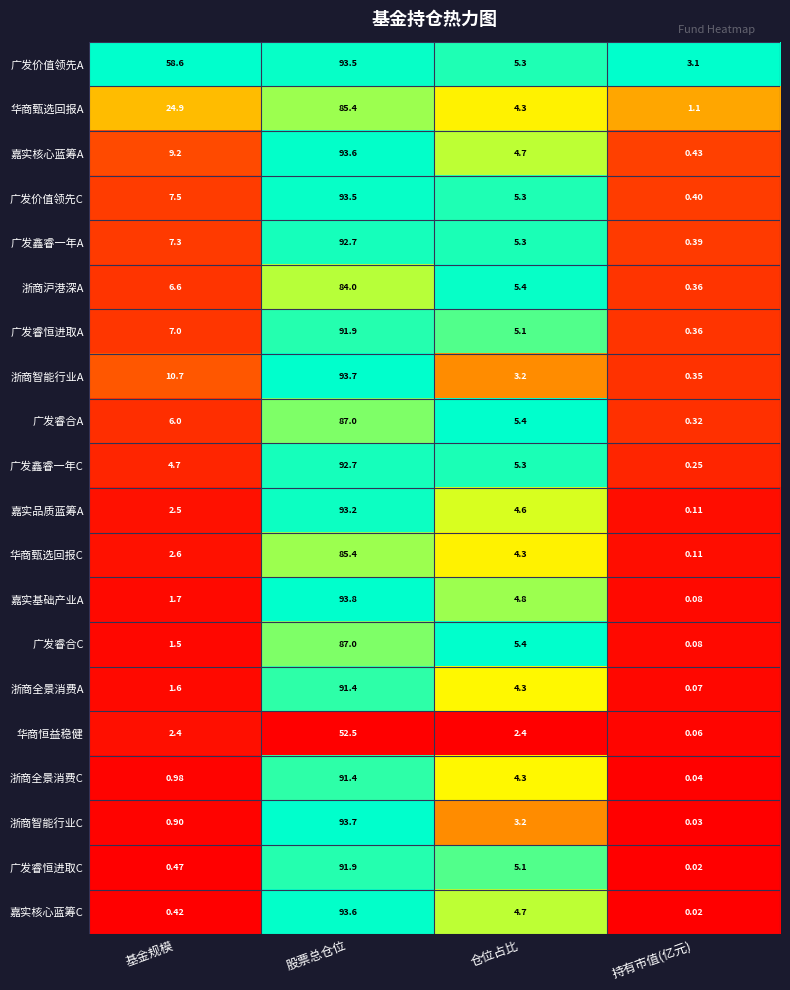

Which category has the lowest value across all series?

持有市值(亿元)